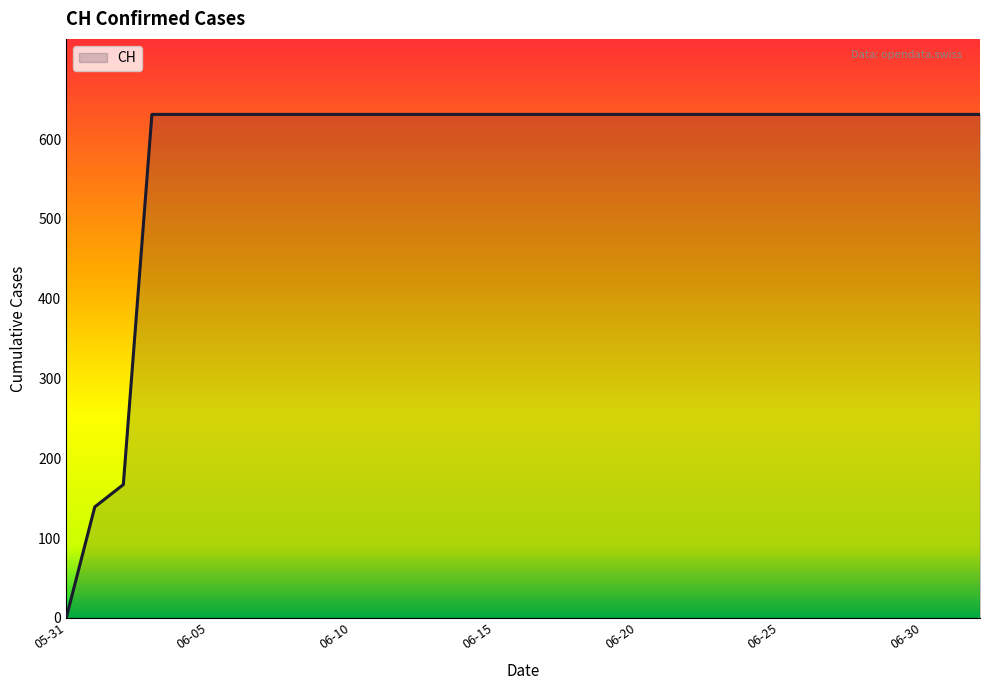

What is the difference between the maximum and minimum values?

631